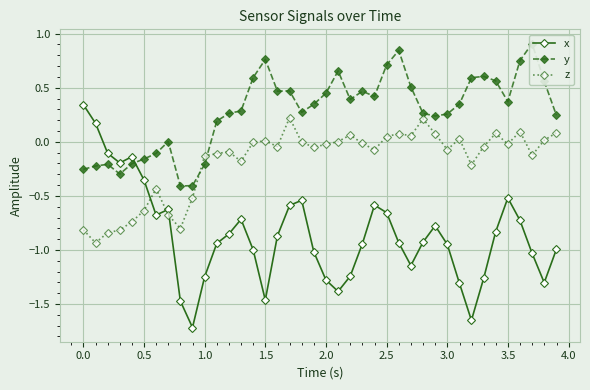

Reading left to right, transcribe all the data shown in this chart.

x: 0.3	0.2	-0.1	-0.2	-0.1	-0.4	-0.7	-0.6	-1.5	-1.7	-1.2	-0.9	-0.9	-0.7	-1.0	-1.5	-0.9	-0.6	-0.5	-1.0	-1.3	-1.4	-1.2	-0.9	-0.6	-0.7	-0.9	-1.1	-0.9	-0.8	-0.9	-1.3	-1.7	-1.3	-0.8	-0.5	-0.7	-1.0	-1.3	-1.0
y: -0.3	-0.2	-0.2	-0.3	-0.2	-0.2	-0.1	0.0	-0.4	-0.4	-0.2	0.2	0.3	0.3	0.6	0.8	0.5	0.5	0.3	0.3	0.4	0.7	0.4	0.5	0.4	0.7	0.8	0.5	0.3	0.2	0.3	0.3	0.6	0.6	0.6	0.4	0.8	0.9	0.6	0.2
z: -0.8	-0.9	-0.8	-0.8	-0.7	-0.6	-0.4	-0.7	-0.8	-0.5	-0.1	-0.1	-0.1	-0.2	-0.0	0.0	-0.0	0.2	-0.0	-0.0	-0.0	0.0	0.1	-0.0	-0.1	0.0	0.1	0.1	0.2	0.1	-0.1	0.0	-0.2	-0.0	0.1	-0.0	0.1	-0.1	0.0	0.1